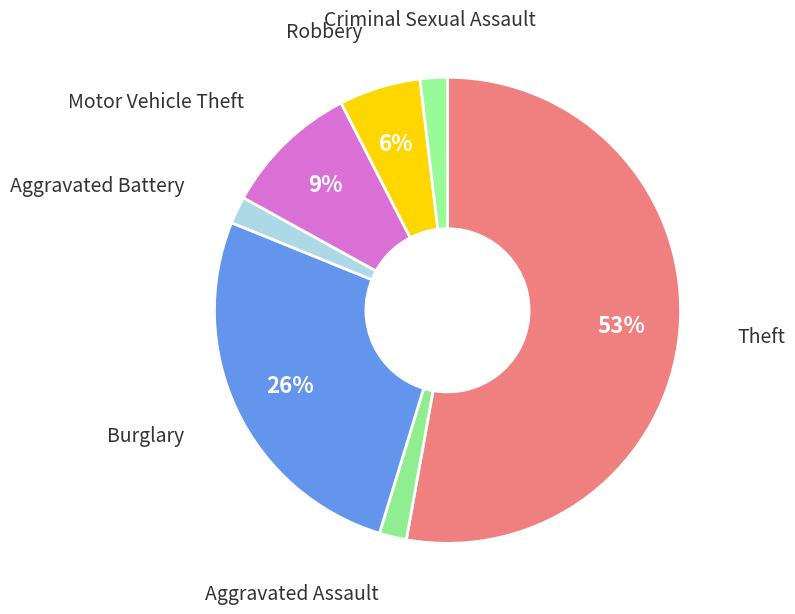

Which slice is the largest?

Theft